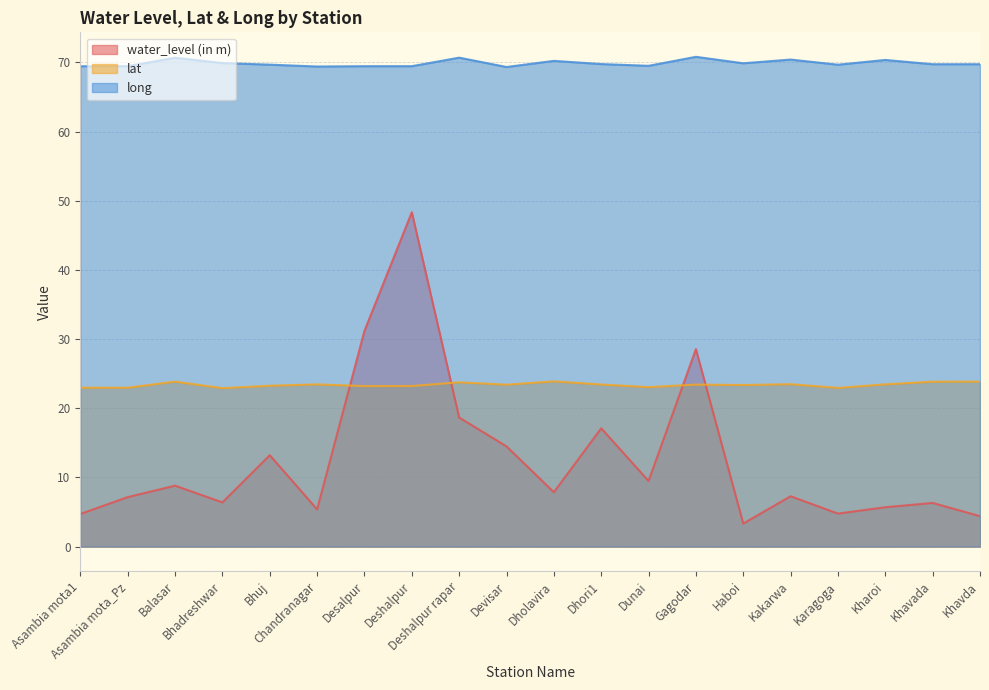

What is the average value of the lat series?

23.4